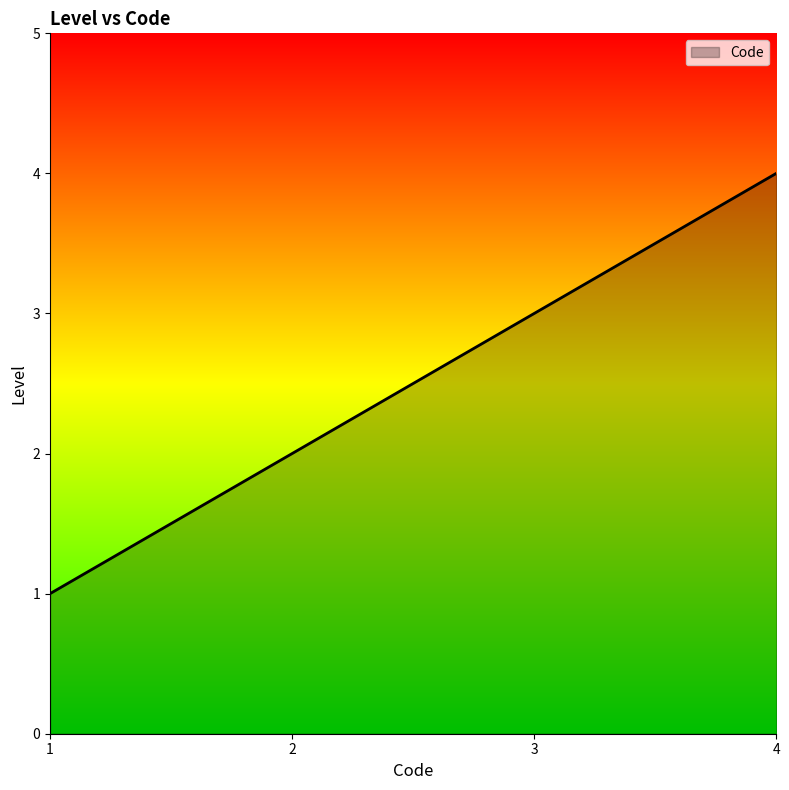

True or false: the data has more than 0 interior local peaks.

False